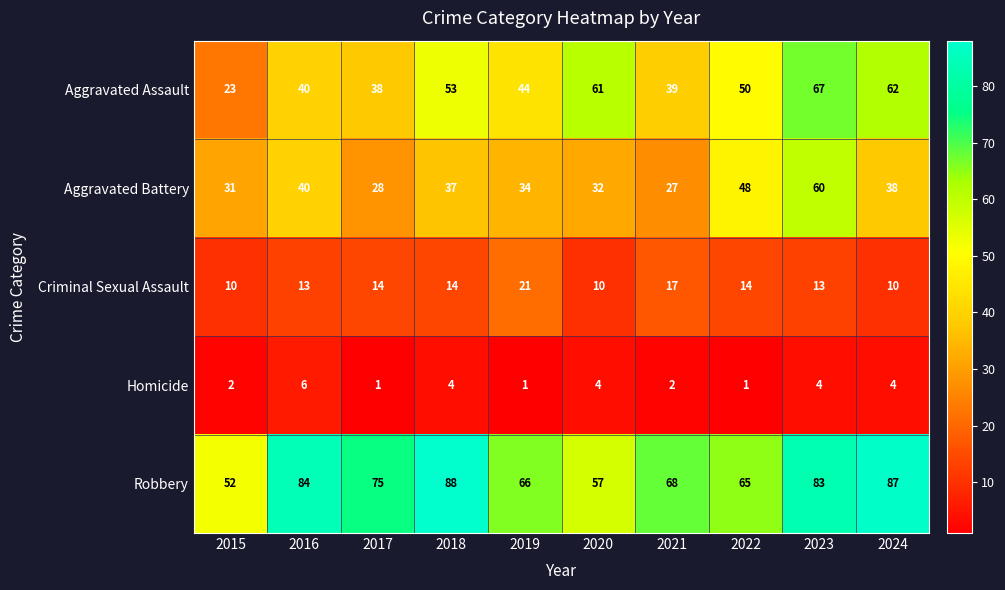

Which series has the largest range (max minus min)?

Aggravated Assault